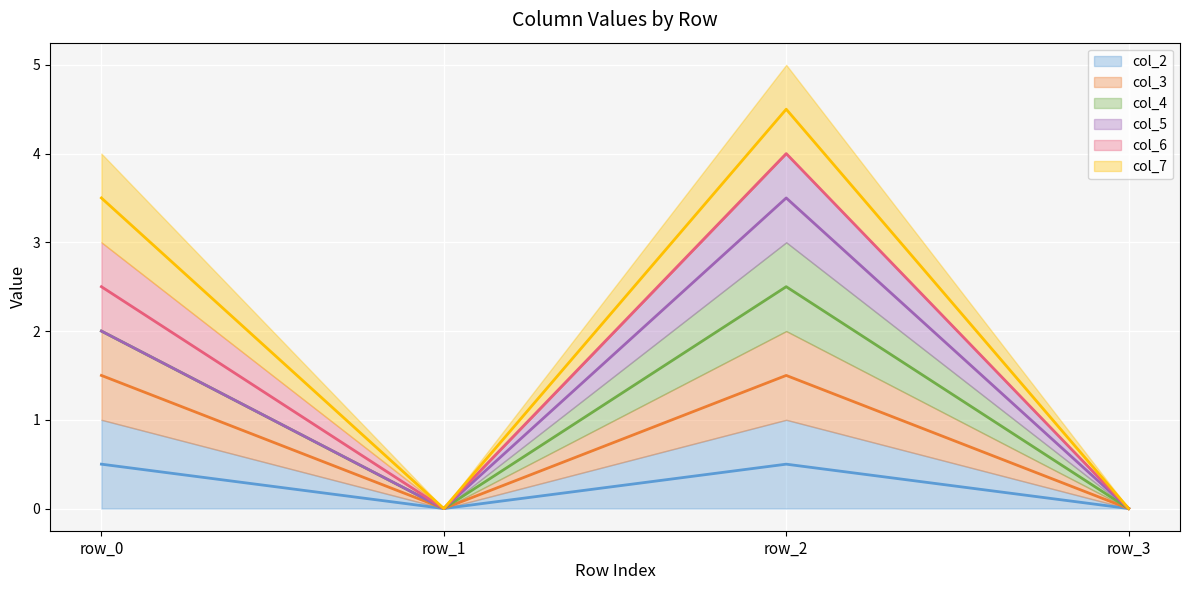

True or false: col_7 and col_2 cross at least once.

False